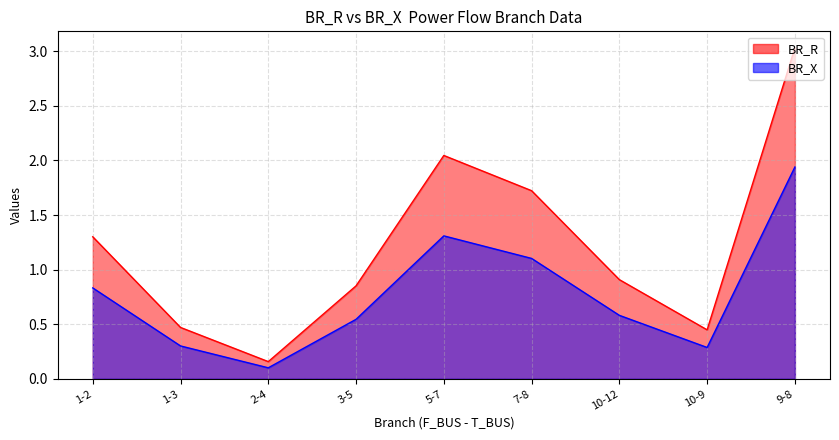

Between 2-4 and 7-8, which series saw the biggest shift?

BR_R